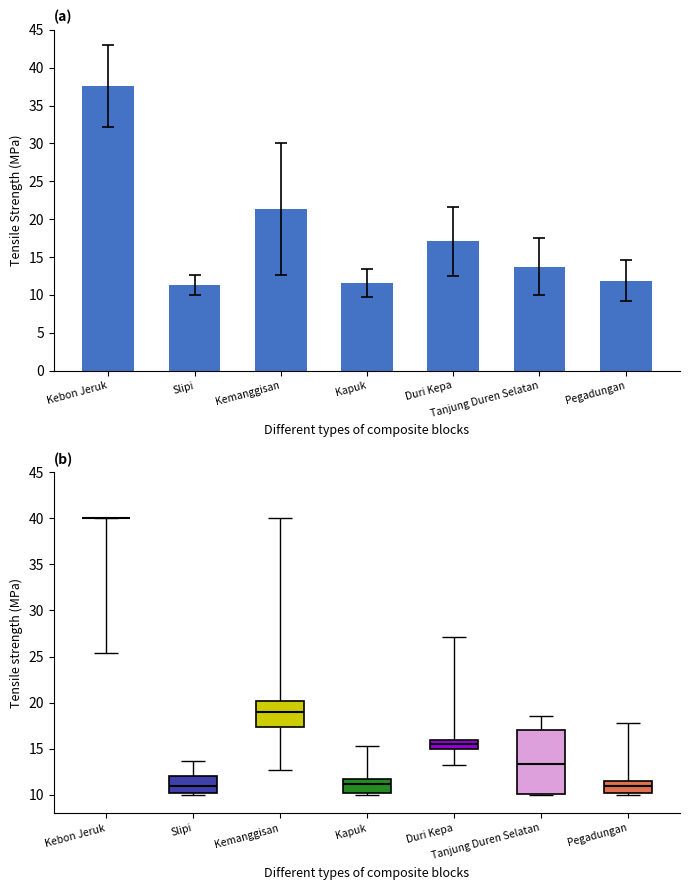

What is the change in value from Kemanggisan to Duri Kepa?

-4.3